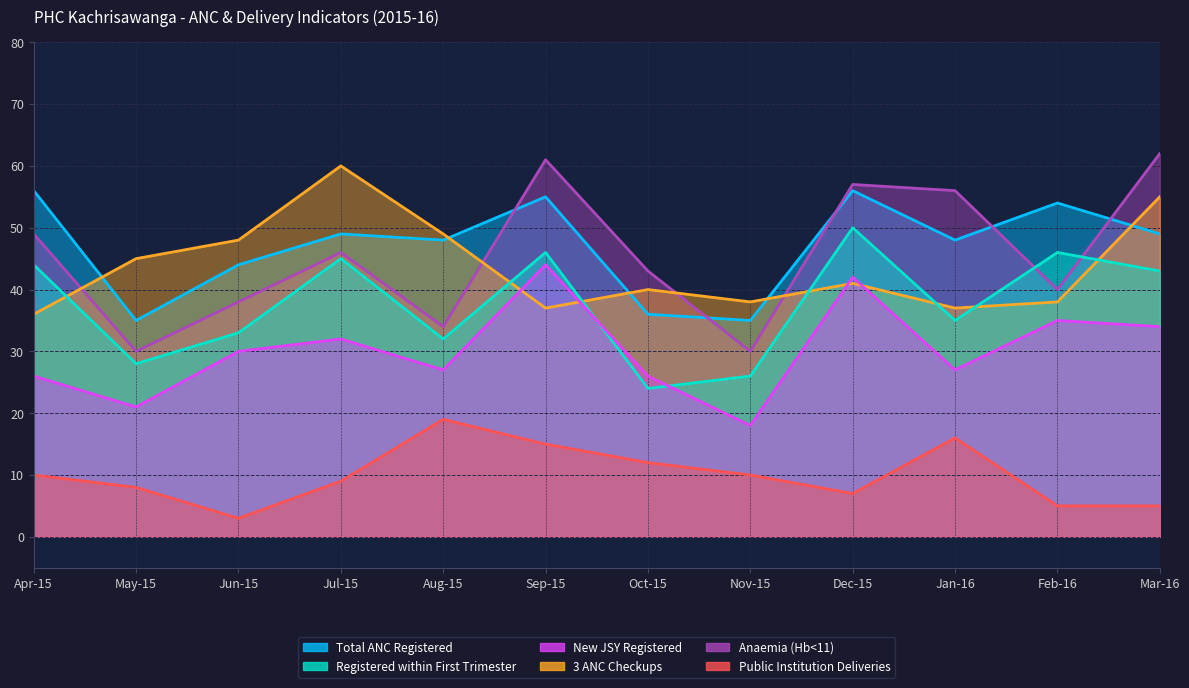

What is the difference between the highest and lowest values at Oct-15?

31